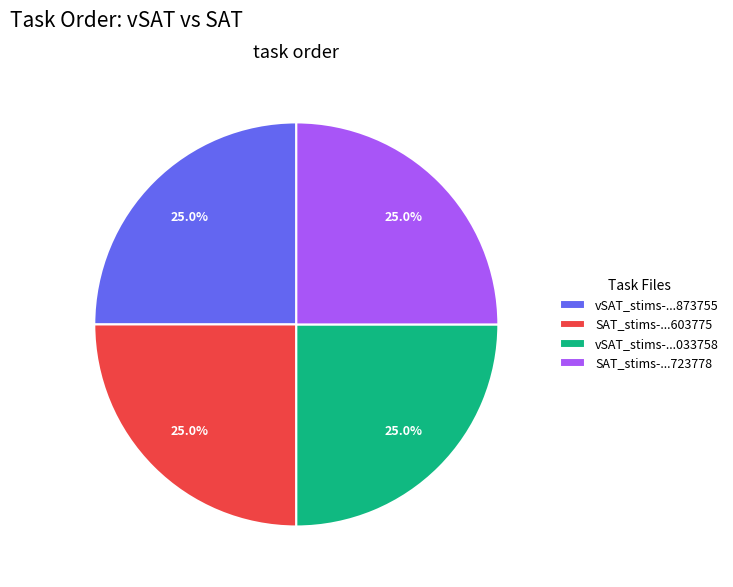

How much of the chart is everything except vSAT_stims-...873755?

75.0%